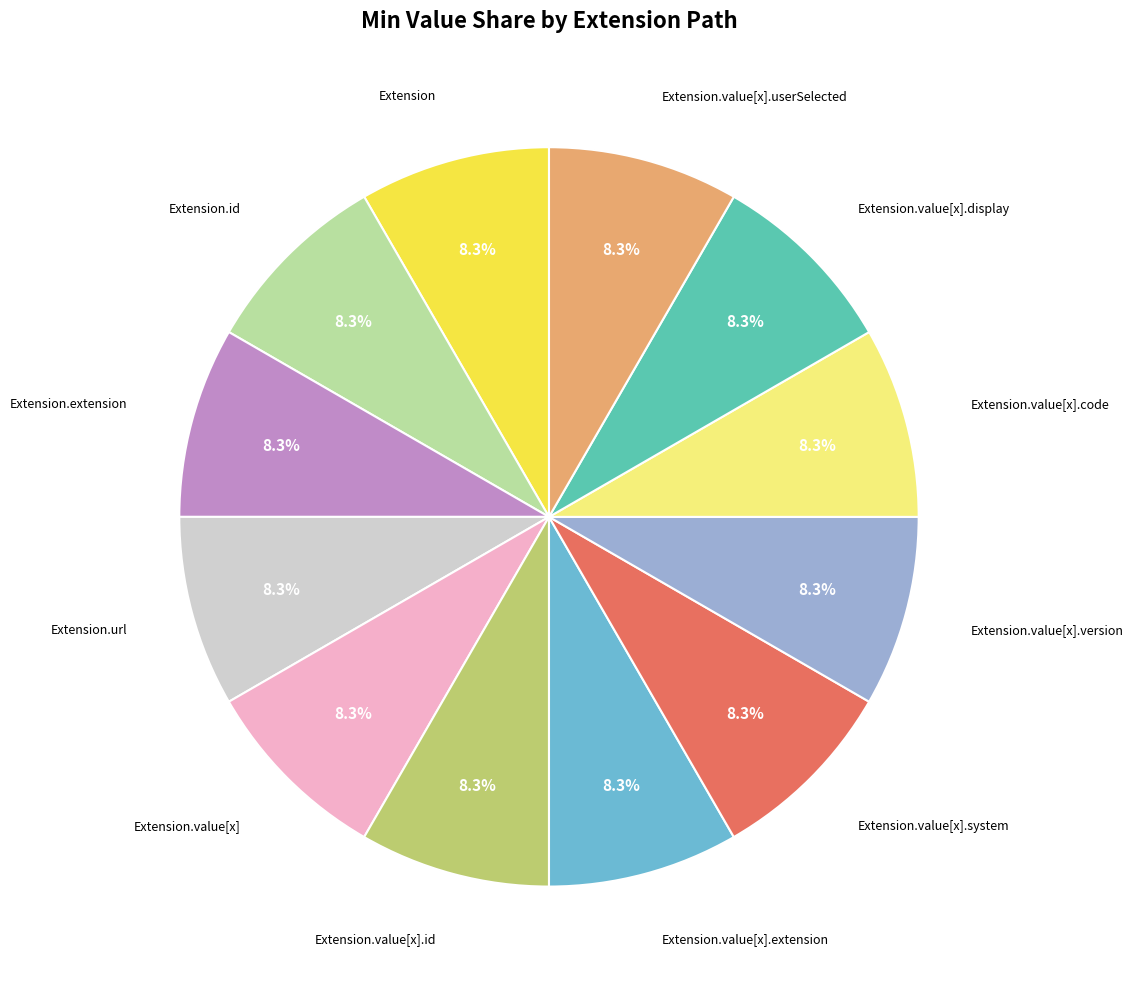

Does any single category account for the majority?

No